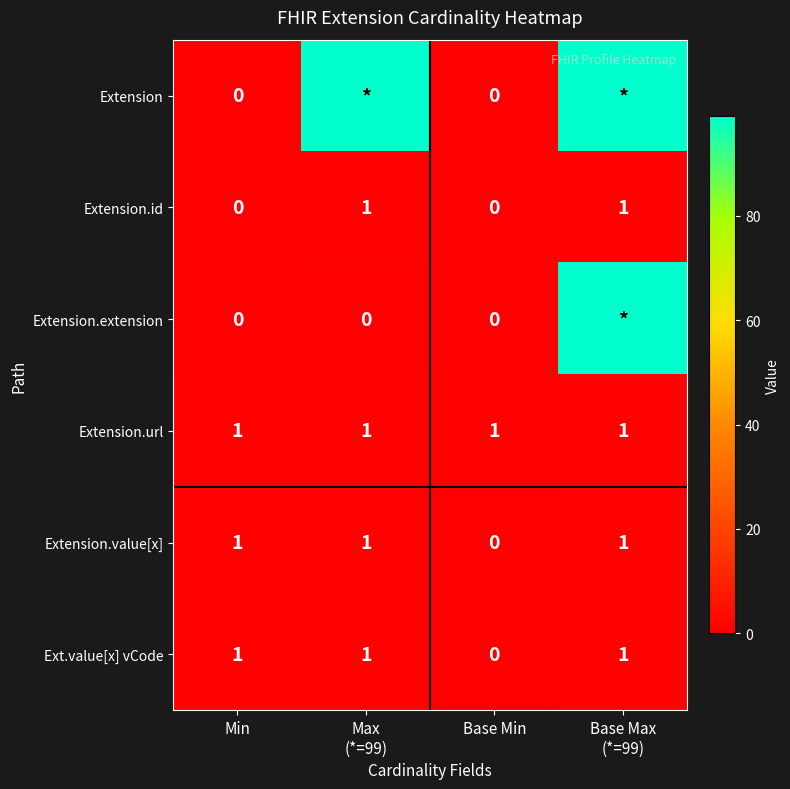

What is the sum of all Ext.value[x] vCode values?

3